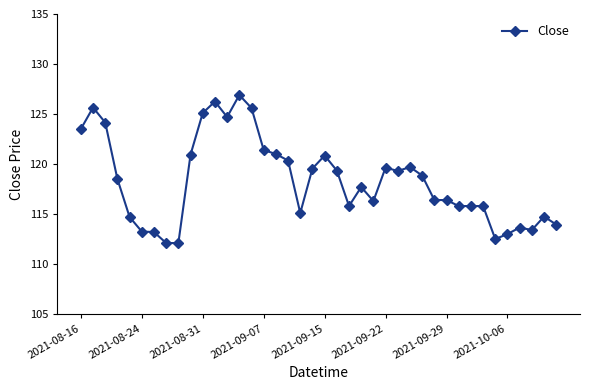

What is the maximum value shown in the chart?

126.9